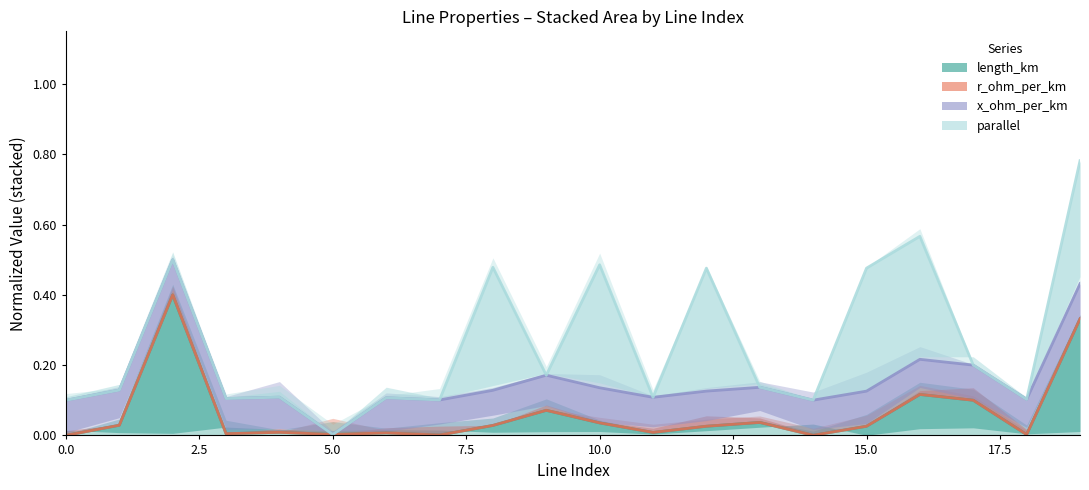

The length_km series shows 0.1 at 16. True or false?

True